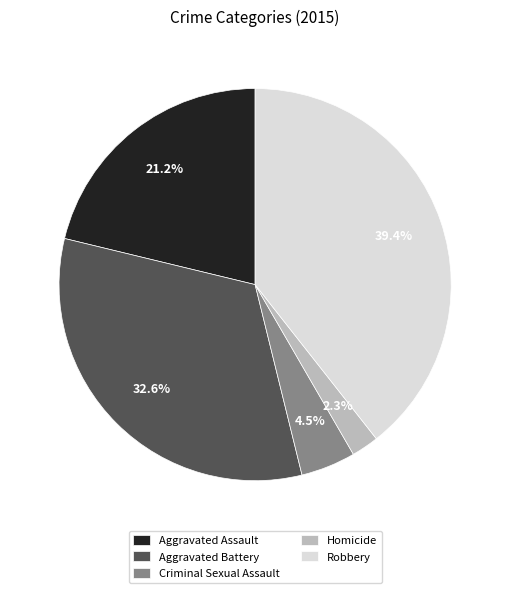

Rank the categories by value from highest to lowest.

Robbery, Aggravated Battery, Aggravated Assault, Criminal Sexual Assault, Homicide